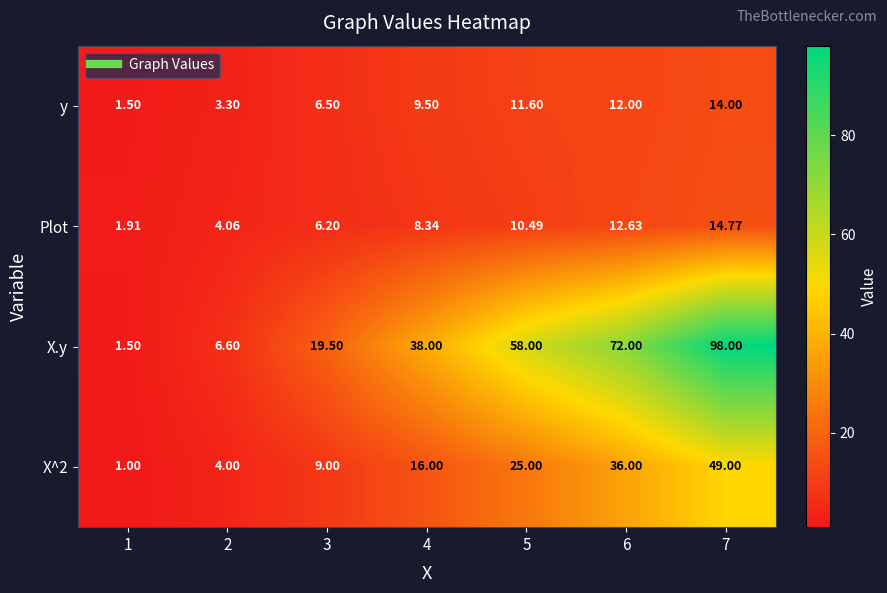

Which series has the largest range (max minus min)?

X.y